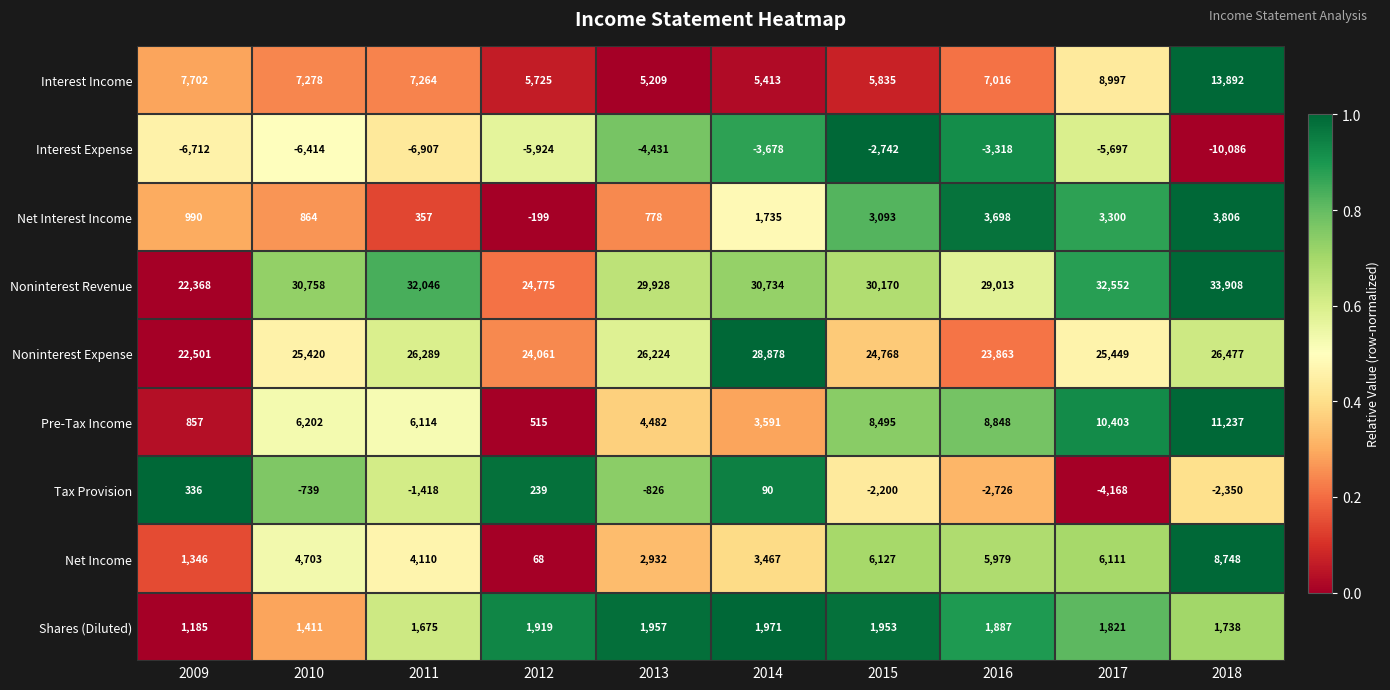

At how many categories does at least one series exceed 0?

10